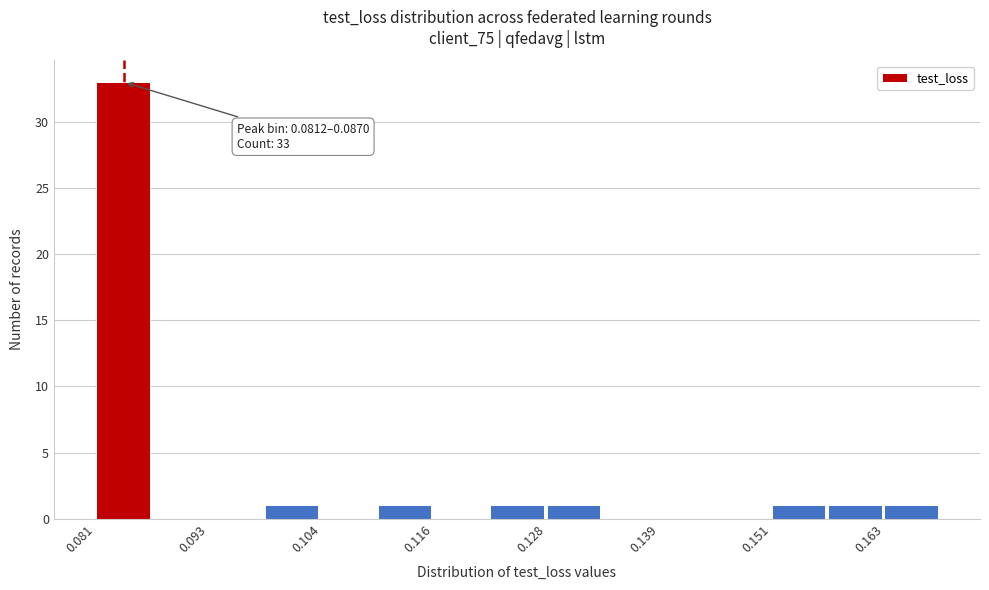

Around what value on the x-axis is the tallest bar? Give the approximate position of its centre, as read against the axis.

0.084